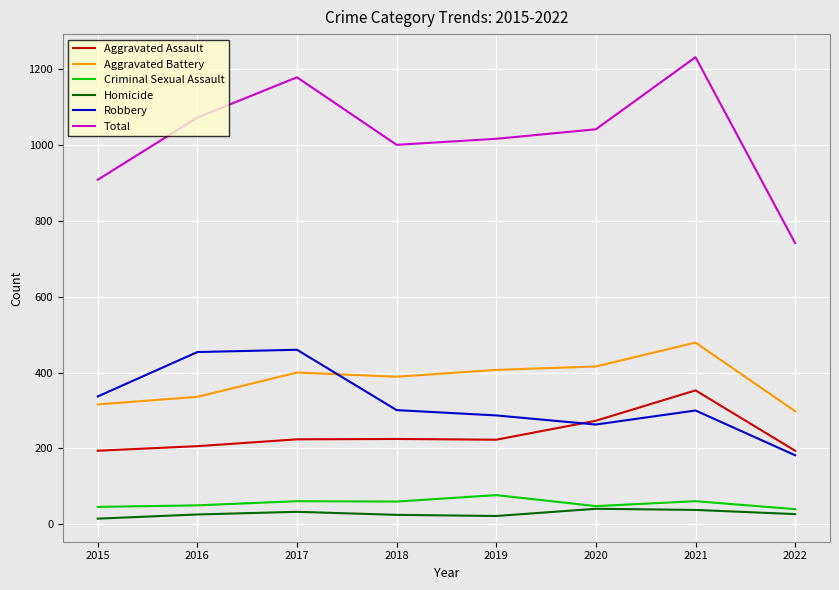

The value of Robbery at 2015 is 337. True or false?

True